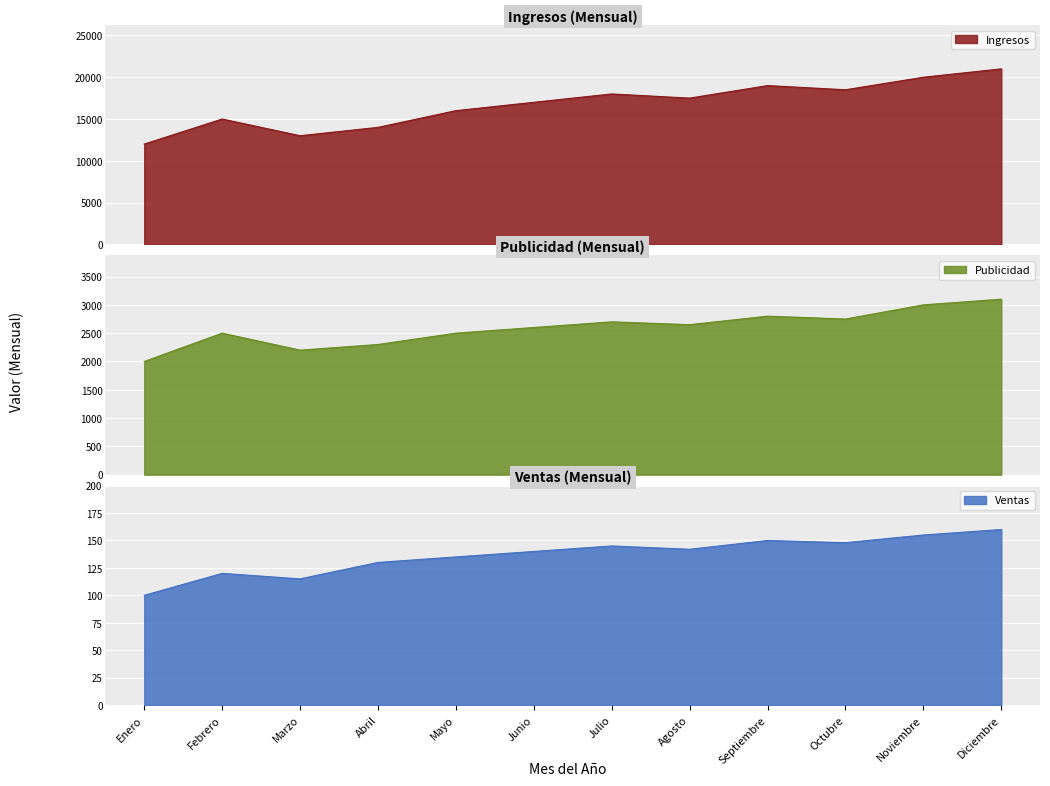

At how many categories does at least one series exceed 9946?

12